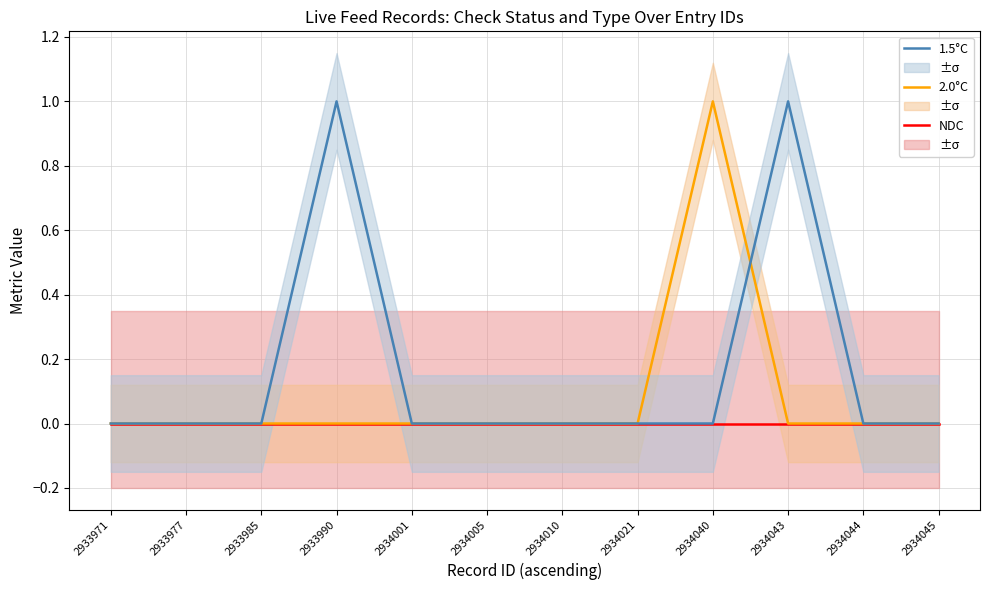

Where is the first local maximum for 2.0°C?

2934040